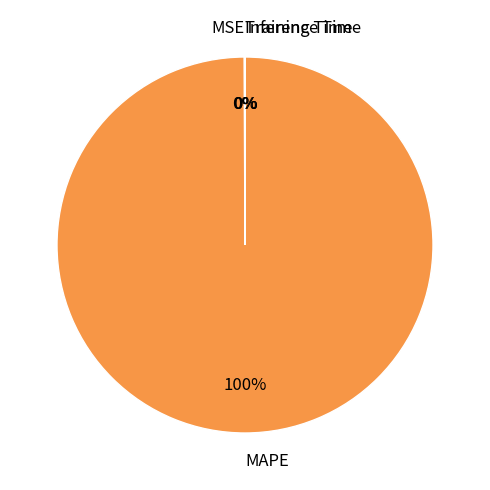

What is the largest slice in the pie chart?

MAPE